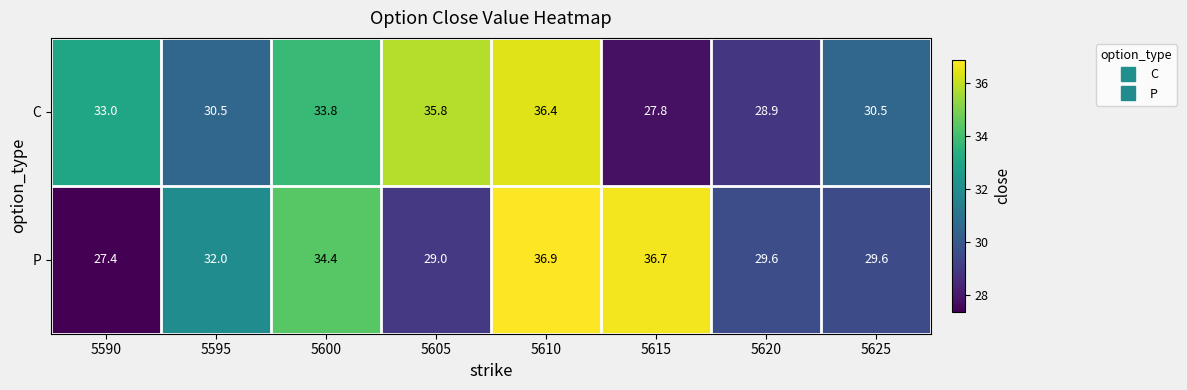

What is the sum of the C values at 5605 and 5595?

66.3